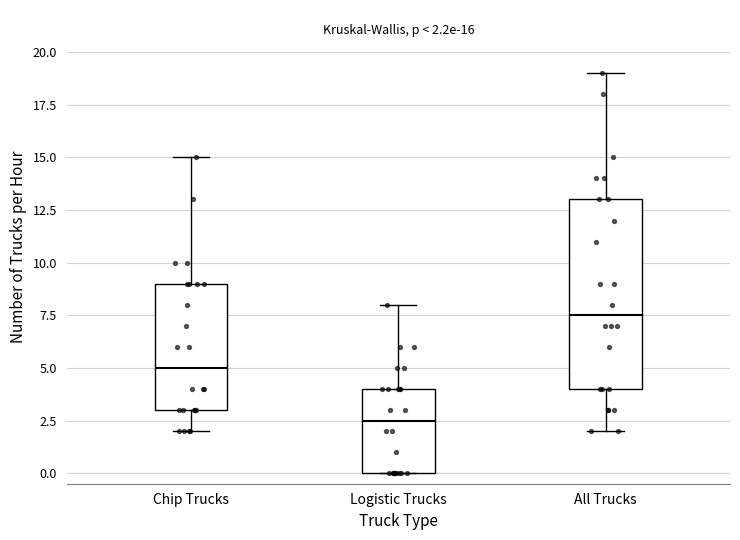

Which box is the tallest, from its lower edge to its upper edge?

All Trucks